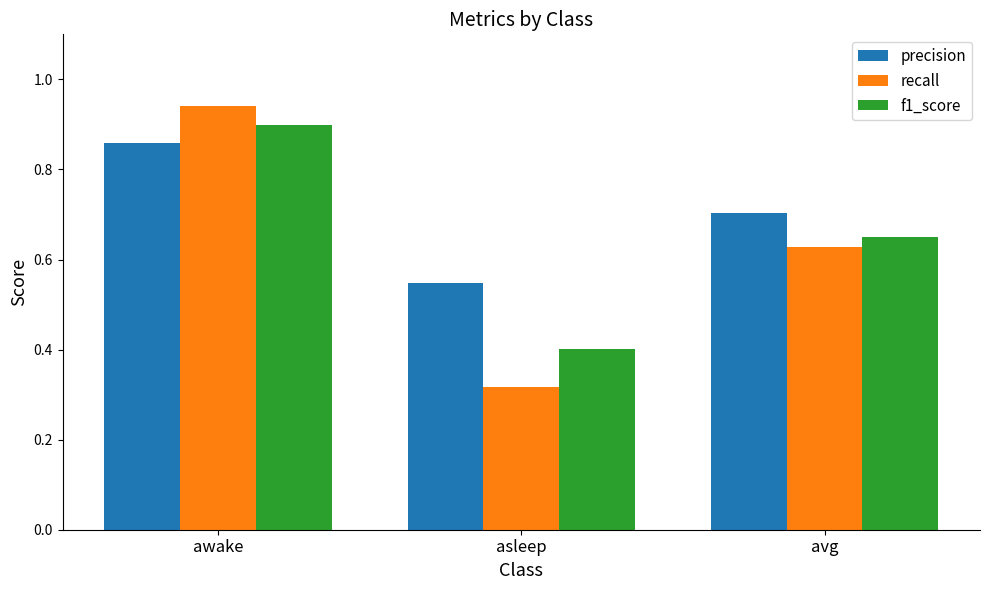

What is the difference between the maximum and second lowest values in the f1_score series?

0.2